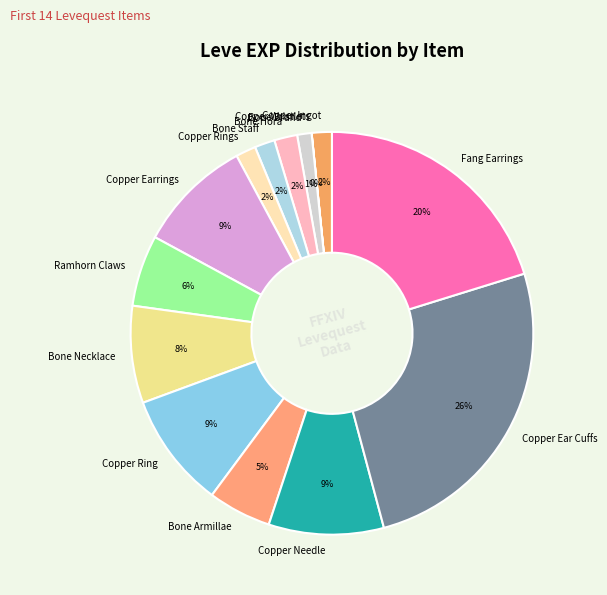

To the nearest percent, what percentage of the pie is Bone Hora?

2%